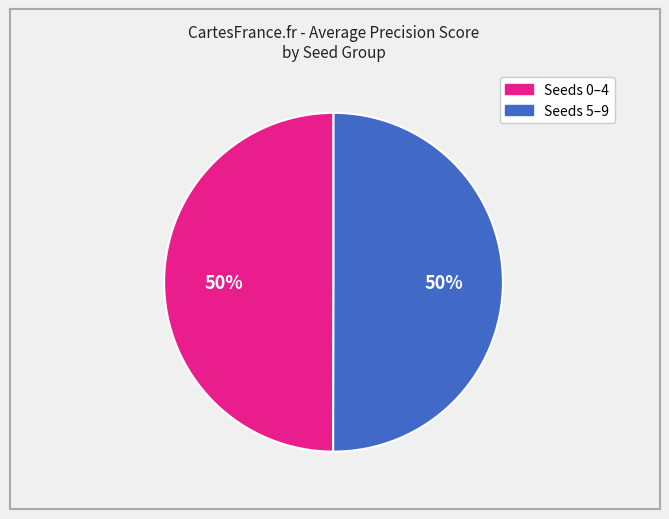

To the nearest percent, what is the average slice percentage?

50%